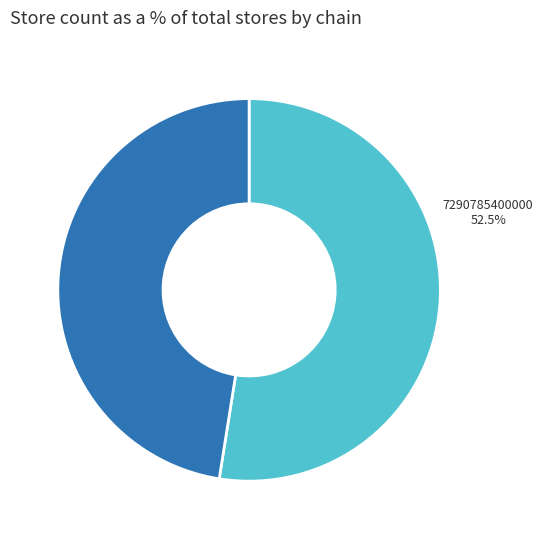

Is there a majority slice in this chart?

Yes